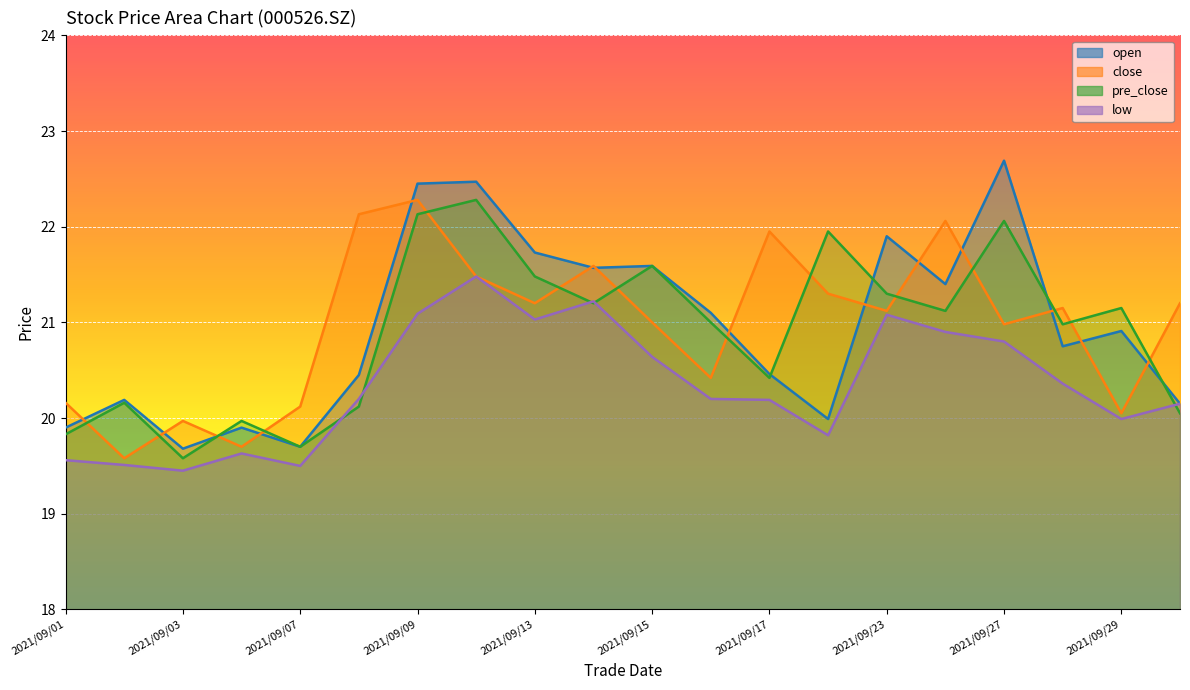

Reading right to left, extract all data points from this chart.

open: 2021/09/30=20.1	2021/09/29=20.9	2021/09/28=20.8	2021/09/27=22.7	2021/09/24=21.4	2021/09/23=21.9	2021/09/22=20.0	2021/09/17=20.5	2021/09/16=21.1	2021/09/15=21.6	2021/09/14=21.6	2021/09/13=21.7	2021/09/10=22.5	2021/09/09=22.4	2021/09/08=20.4	2021/09/07=19.7	2021/09/06=19.9	2021/09/03=19.7	2021/09/02=20.2	2021/09/01=19.9
close: 2021/09/30=21.2	2021/09/29=20.1	2021/09/28=21.1	2021/09/27=21.0	2021/09/24=22.1	2021/09/23=21.1	2021/09/22=21.3	2021/09/17=21.9	2021/09/16=20.4	2021/09/15=21.0	2021/09/14=21.6	2021/09/13=21.2	2021/09/10=21.5	2021/09/09=22.3	2021/09/08=22.1	2021/09/07=20.1	2021/09/06=19.7	2021/09/03=20.0	2021/09/02=19.6	2021/09/01=20.2
pre_close: 2021/09/30=20.1	2021/09/29=21.1	2021/09/28=21.0	2021/09/27=22.1	2021/09/24=21.1	2021/09/23=21.3	2021/09/22=21.9	2021/09/17=20.4	2021/09/16=21.0	2021/09/15=21.6	2021/09/14=21.2	2021/09/13=21.5	2021/09/10=22.3	2021/09/09=22.1	2021/09/08=20.1	2021/09/07=19.7	2021/09/06=20.0	2021/09/03=19.6	2021/09/02=20.2	2021/09/01=19.8
low: 2021/09/30=20.1	2021/09/29=20.0	2021/09/28=20.4	2021/09/27=20.8	2021/09/24=20.9	2021/09/23=21.1	2021/09/22=19.8	2021/09/17=20.2	2021/09/16=20.2	2021/09/15=20.6	2021/09/14=21.2	2021/09/13=21.0	2021/09/10=21.5	2021/09/09=21.1	2021/09/08=20.2	2021/09/07=19.5	2021/09/06=19.6	2021/09/03=19.4	2021/09/02=19.5	2021/09/01=19.6